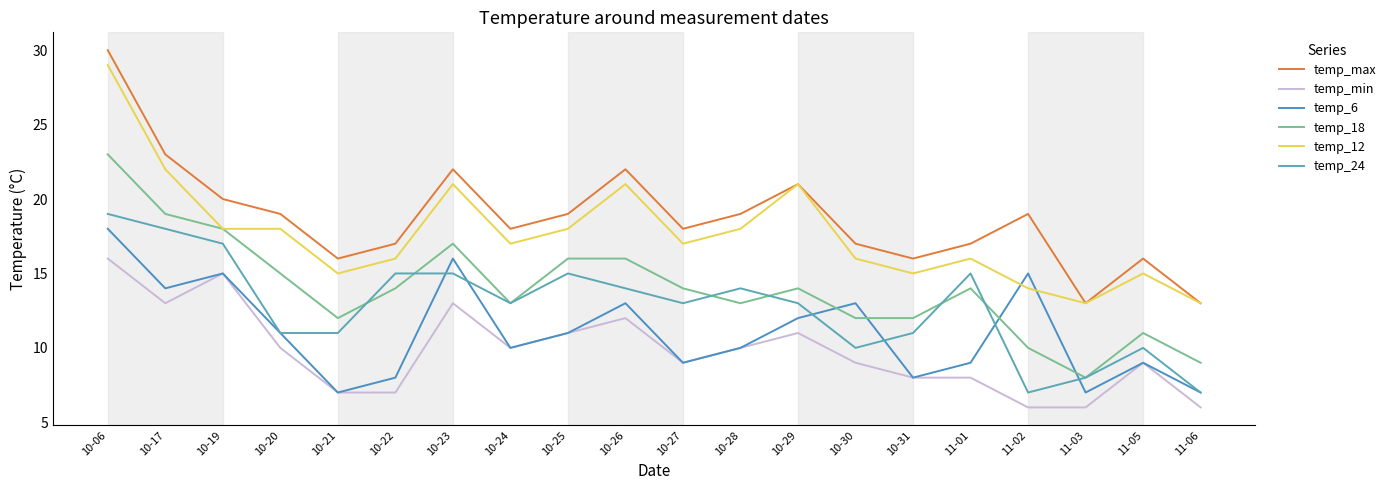

What position from the right is 10-23?

14